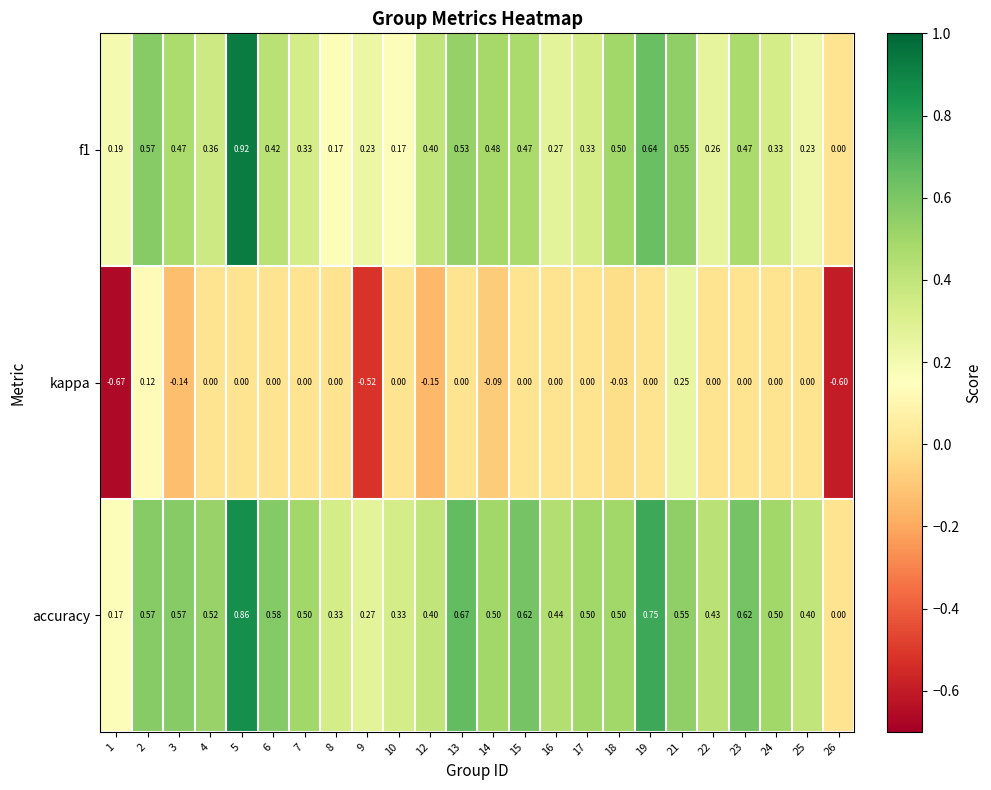

Is the value of kappa at 3 greater than the value of f1 at 2?

No